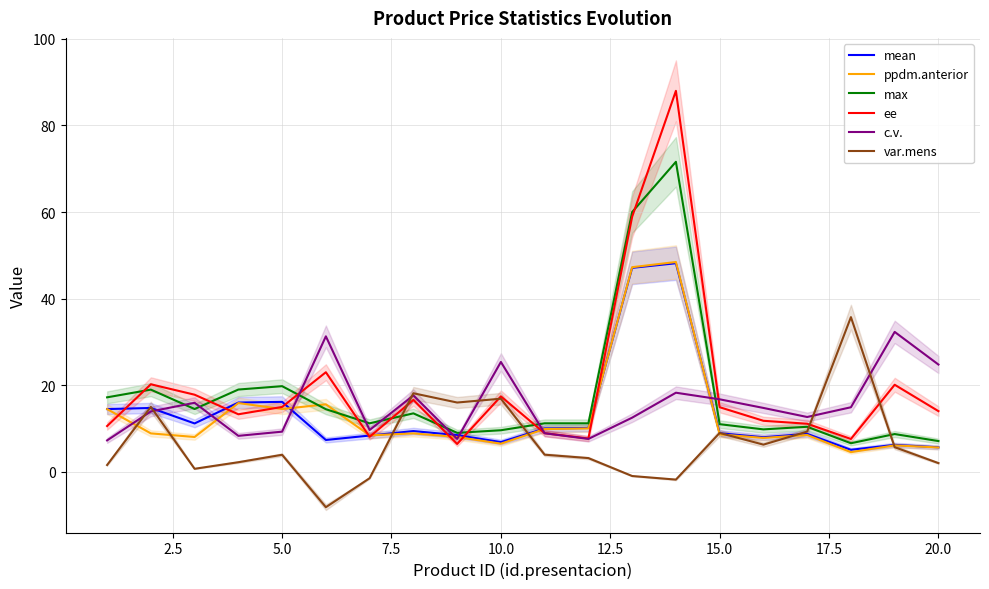

Which series has the largest total across all categories?

ee